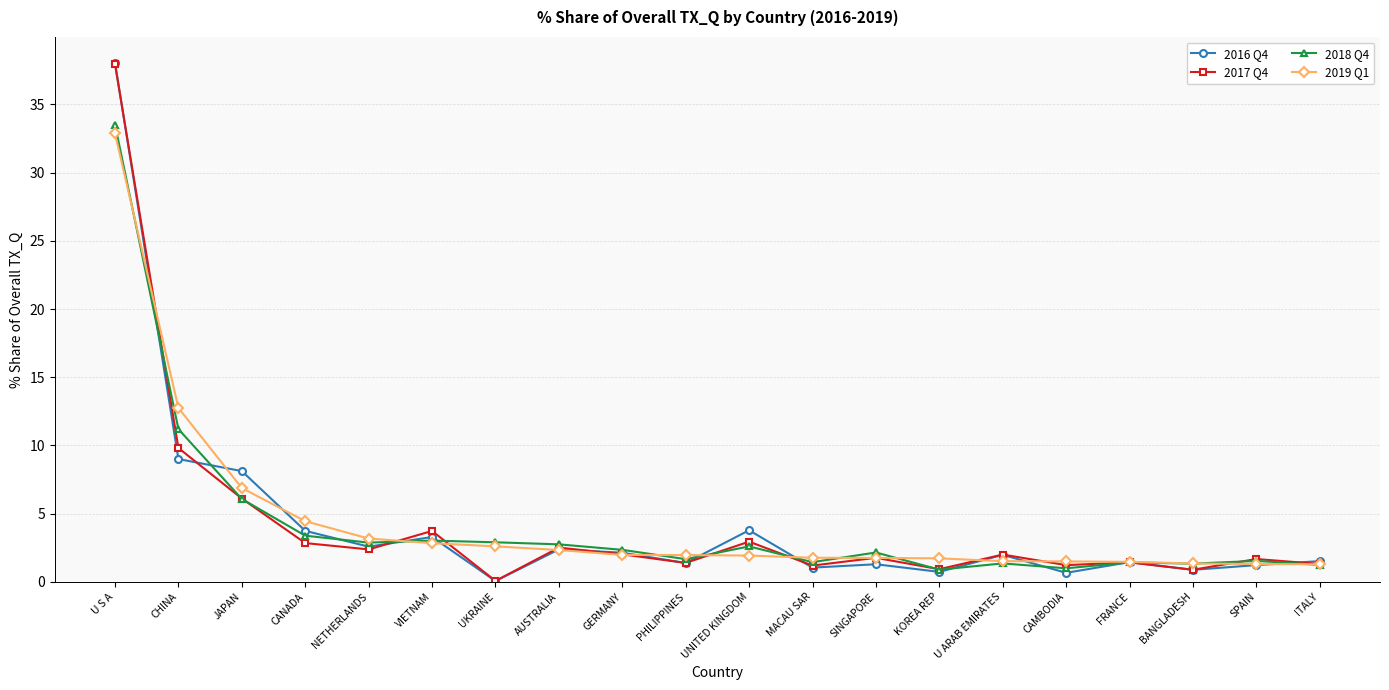

Which series has the largest range (max minus min)?

2016 Q4